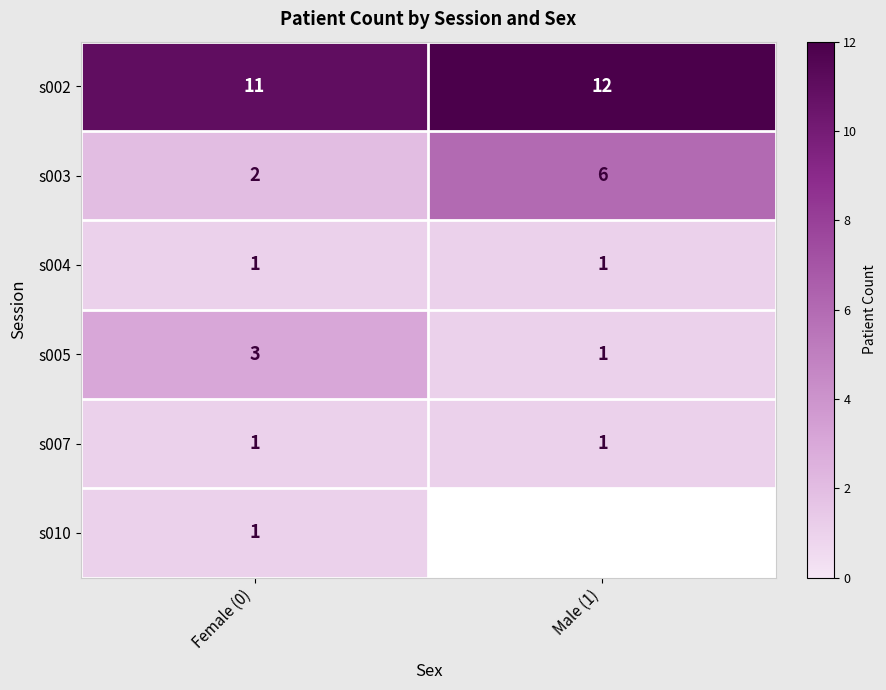

What is the total value across all series at Female (0)?

19